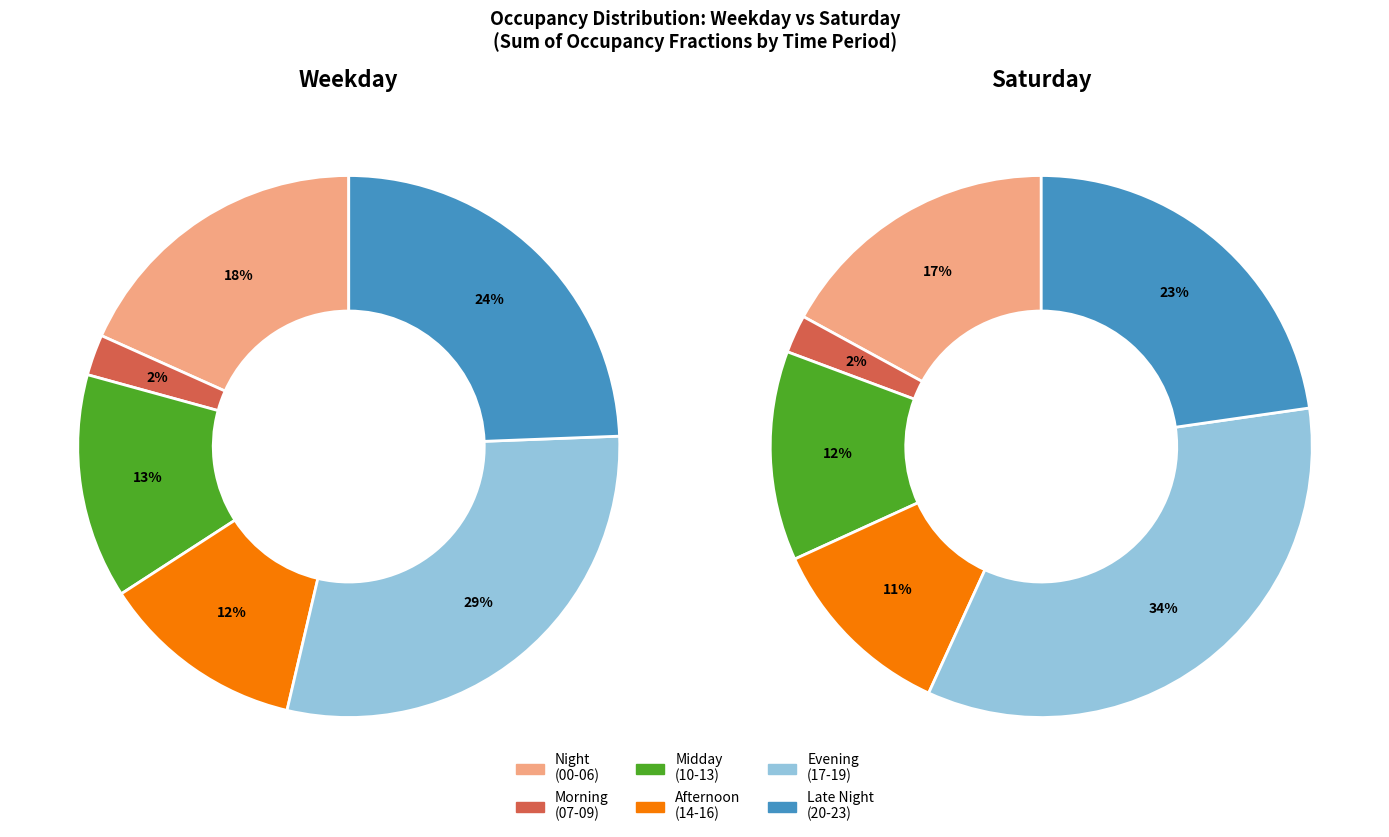

Rank the series at 21:00 from lowest to highest value.

Saturday, Weekday